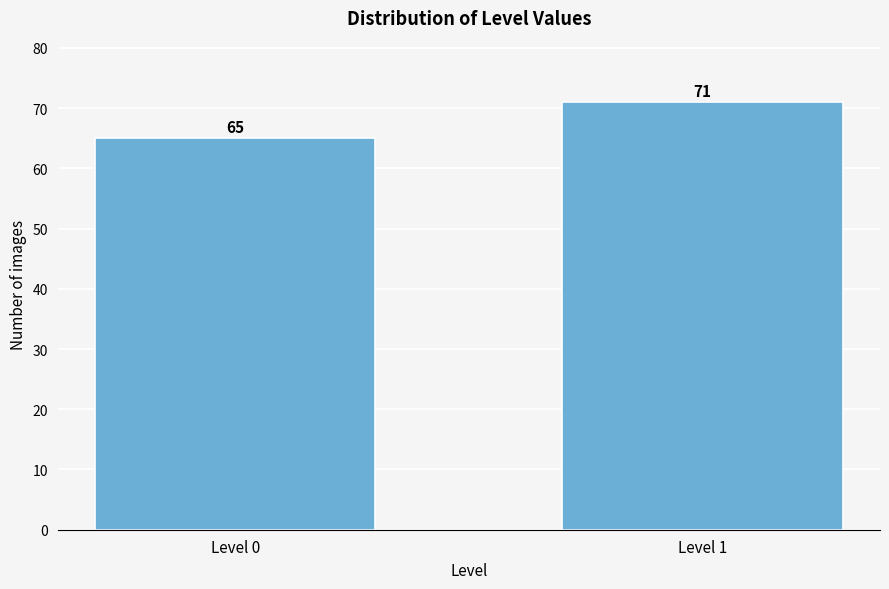

Reading left to right, extract all data points from this chart.

Level 0=65	Level 1=71